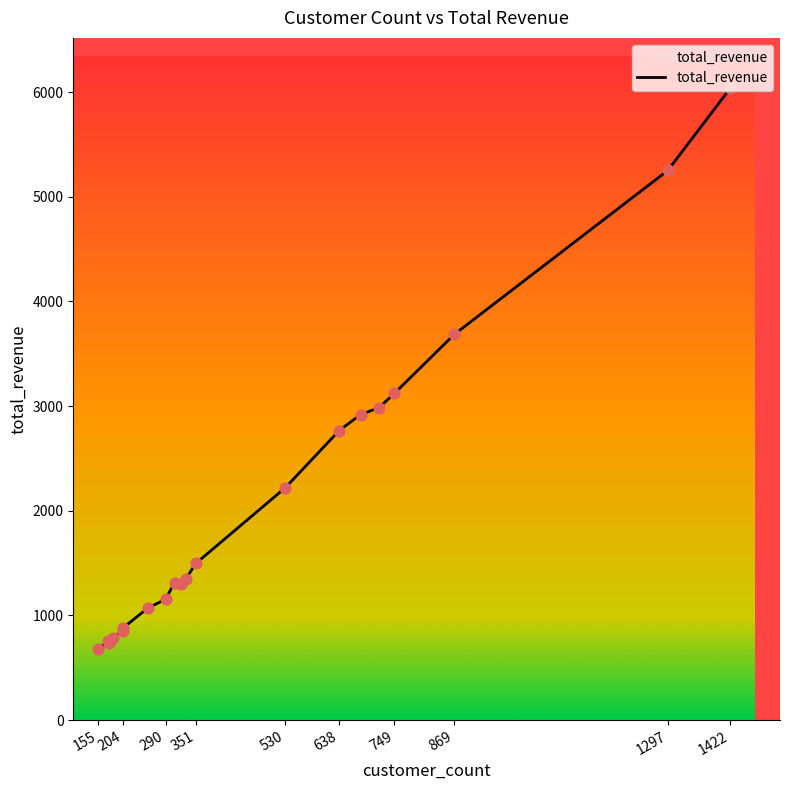

Approximately how many times larger is the value at 254 compared to 308?

0.8